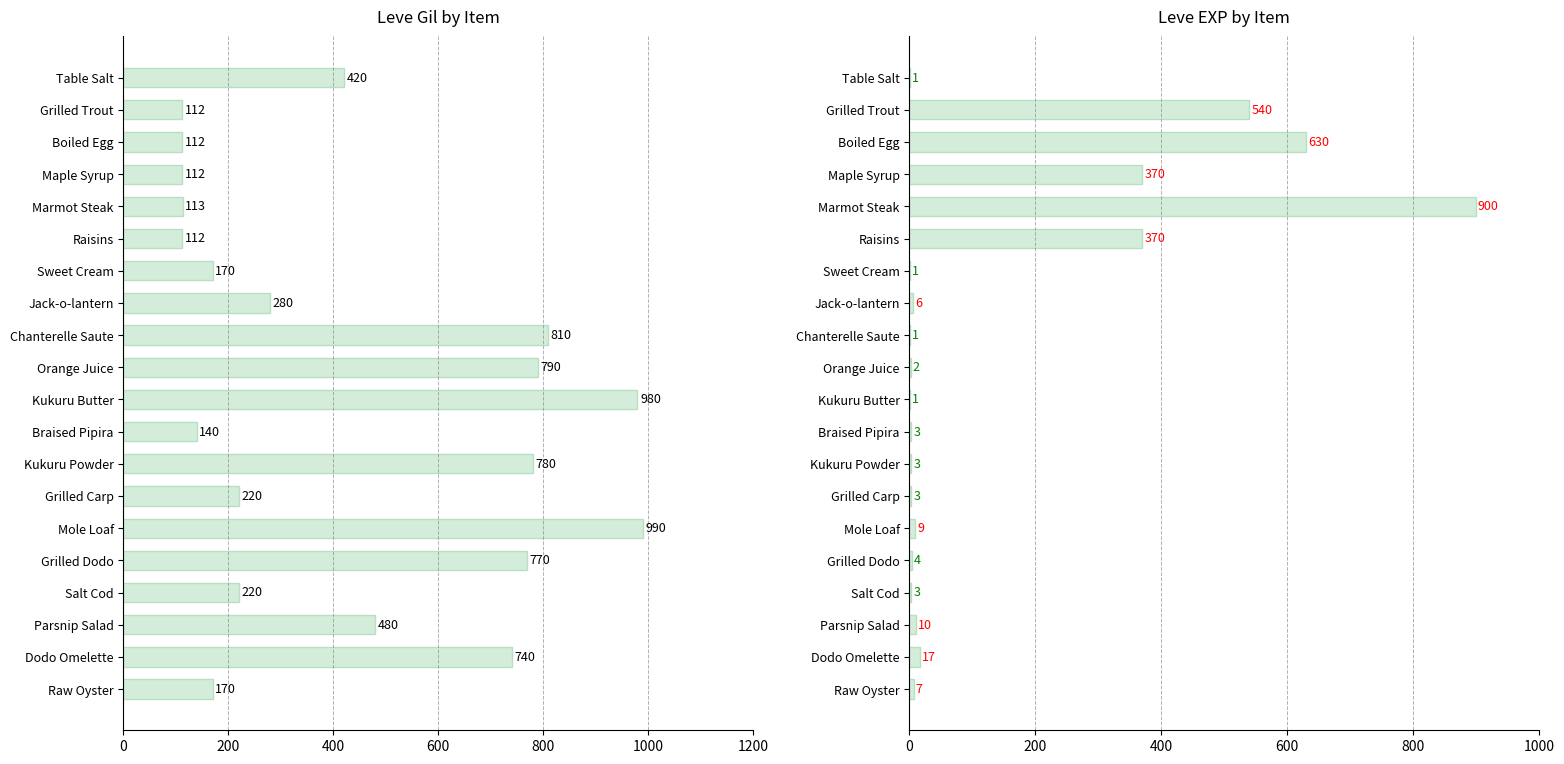

What position from the left is Chanterelle Saute?

9